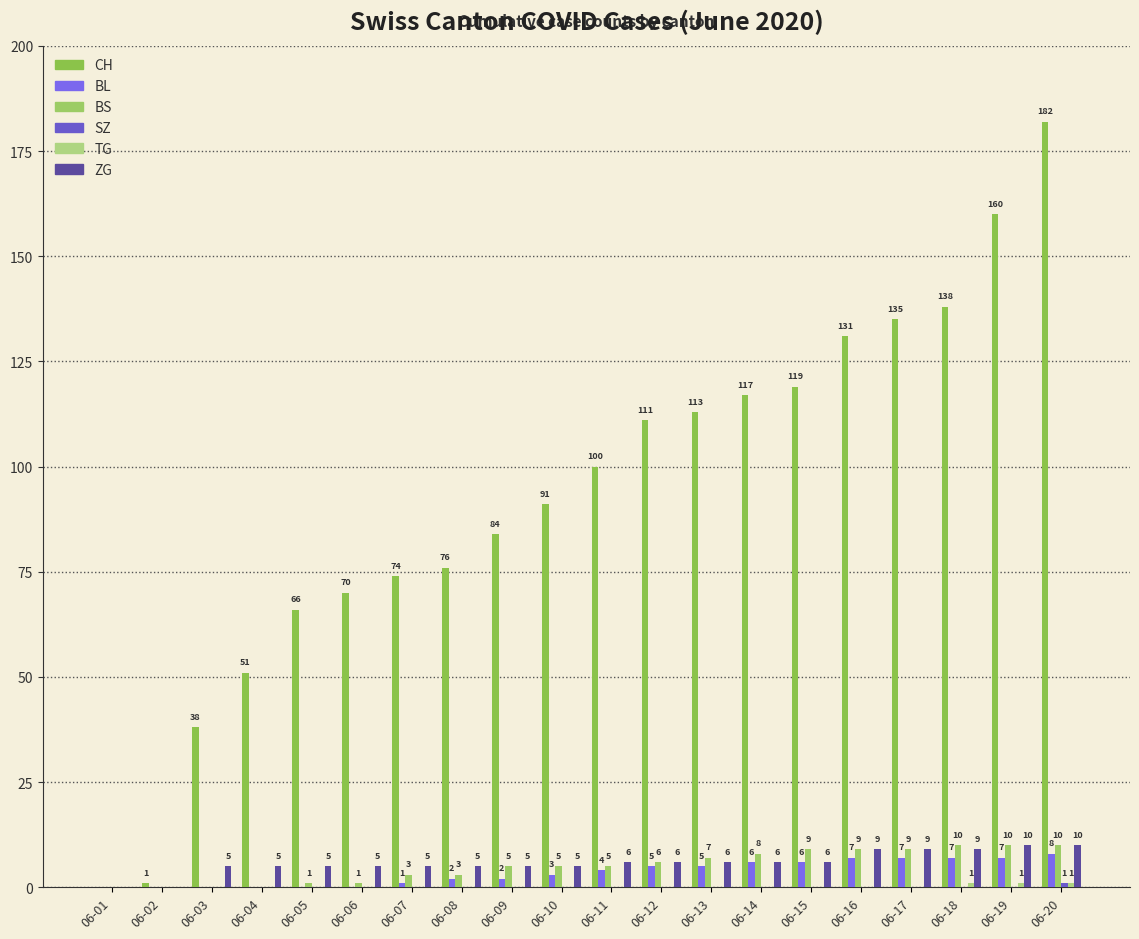

At how many categories does at least one series exceed 99?

10